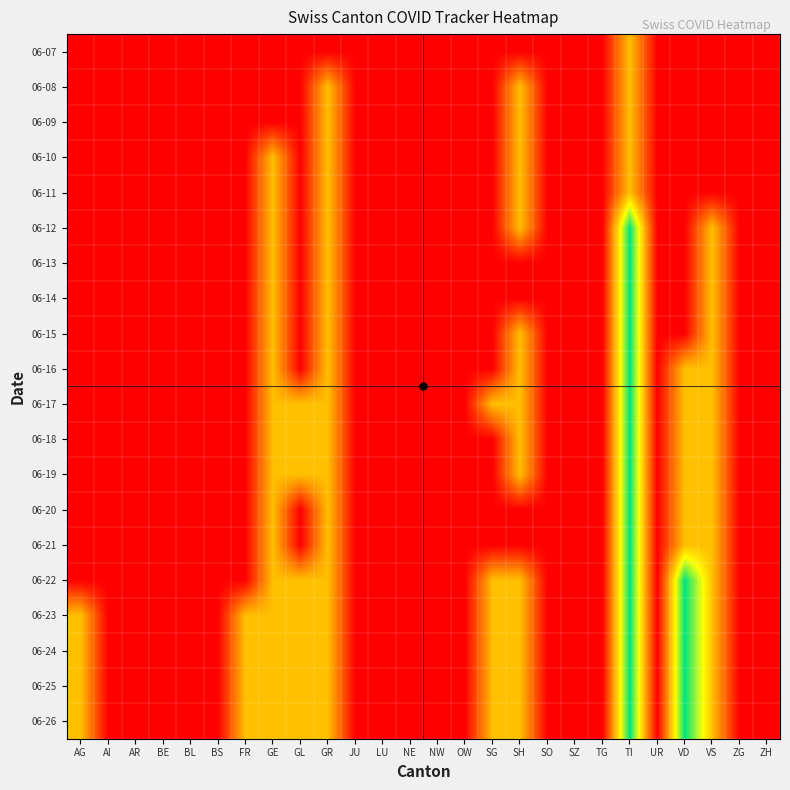

Reading left to right, list all the values displayed in this chart.

06-07: AG=0	AI=0	AR=0	BE=0	BL=0	BS=0	FR=0	GE=0	GL=0	GR=0	JU=0	LU=0	NE=0	NW=0	OW=0	SG=0	SH=0	SO=0	SZ=0	TG=0	TI=1	UR=0	VD=0	VS=0	ZG=0	ZH=0
06-08: AG=0	AI=0	AR=0	BE=0	BL=0	BS=0	FR=0	GE=0	GL=0	GR=1	JU=0	LU=0	NE=0	NW=0	OW=0	SG=0	SH=1	SO=0	SZ=0	TG=0	TI=1	UR=0	VD=0	VS=0	ZG=0	ZH=0
06-09: AG=0	AI=0	AR=0	BE=0	BL=0	BS=0	FR=0	GE=0	GL=0	GR=1	JU=0	LU=0	NE=0	NW=0	OW=0	SG=0	SH=1	SO=0	SZ=0	TG=0	TI=1	UR=0	VD=0	VS=0	ZG=0	ZH=0
06-10: AG=0	AI=0	AR=0	BE=0	BL=0	BS=0	FR=0	GE=1	GL=0	GR=1	JU=0	LU=0	NE=0	NW=0	OW=0	SG=0	SH=1	SO=0	SZ=0	TG=0	TI=1	UR=0	VD=0	VS=0	ZG=0	ZH=0
06-11: AG=0	AI=0	AR=0	BE=0	BL=0	BS=0	FR=0	GE=1	GL=0	GR=1	JU=0	LU=0	NE=0	NW=0	OW=0	SG=0	SH=1	SO=0	SZ=0	TG=0	TI=1	UR=0	VD=0	VS=0	ZG=0	ZH=0
06-12: AG=0	AI=0	AR=0	BE=0	BL=0	BS=0	FR=0	GE=1	GL=0	GR=1	JU=0	LU=0	NE=0	NW=0	OW=0	SG=0	SH=1	SO=0	SZ=0	TG=0	TI=2	UR=0	VD=0	VS=1	ZG=0	ZH=0
06-13: AG=0	AI=0	AR=0	BE=0	BL=0	BS=0	FR=0	GE=1	GL=0	GR=1	JU=0	LU=0	NE=0	NW=0	OW=0	SG=0	SH=0	SO=0	SZ=0	TG=0	TI=2	UR=0	VD=0	VS=1	ZG=0	ZH=0
06-14: AG=0	AI=0	AR=0	BE=0	BL=0	BS=0	FR=0	GE=1	GL=0	GR=1	JU=0	LU=0	NE=0	NW=0	OW=0	SG=0	SH=0	SO=0	SZ=0	TG=0	TI=2	UR=0	VD=0	VS=1	ZG=0	ZH=0
06-15: AG=0	AI=0	AR=0	BE=0	BL=0	BS=0	FR=0	GE=1	GL=0	GR=1	JU=0	LU=0	NE=0	NW=0	OW=0	SG=0	SH=1	SO=0	SZ=0	TG=0	TI=2	UR=0	VD=0	VS=1	ZG=0	ZH=0
06-16: AG=0	AI=0	AR=0	BE=0	BL=0	BS=0	FR=0	GE=1	GL=0	GR=1	JU=0	LU=0	NE=0	NW=0	OW=0	SG=0	SH=1	SO=0	SZ=0	TG=0	TI=2	UR=0	VD=1	VS=1	ZG=0	ZH=0
06-17: AG=0	AI=0	AR=0	BE=0	BL=0	BS=0	FR=0	GE=1	GL=1	GR=1	JU=0	LU=0	NE=0	NW=0	OW=0	SG=1	SH=1	SO=0	SZ=0	TG=0	TI=2	UR=0	VD=1	VS=1	ZG=0	ZH=0
06-18: AG=0	AI=0	AR=0	BE=0	BL=0	BS=0	FR=0	GE=1	GL=1	GR=1	JU=0	LU=0	NE=0	NW=0	OW=0	SG=0	SH=1	SO=0	SZ=0	TG=0	TI=2	UR=0	VD=1	VS=1	ZG=0	ZH=0
06-19: AG=0	AI=0	AR=0	BE=0	BL=0	BS=0	FR=0	GE=1	GL=1	GR=1	JU=0	LU=0	NE=0	NW=0	OW=0	SG=0	SH=1	SO=0	SZ=0	TG=0	TI=2	UR=0	VD=1	VS=1	ZG=0	ZH=0
06-20: AG=0	AI=0	AR=0	BE=0	BL=0	BS=0	FR=0	GE=1	GL=0	GR=1	JU=0	LU=0	NE=0	NW=0	OW=0	SG=0	SH=0	SO=0	SZ=0	TG=0	TI=2	UR=0	VD=1	VS=1	ZG=0	ZH=0
06-21: AG=0	AI=0	AR=0	BE=0	BL=0	BS=0	FR=0	GE=1	GL=0	GR=1	JU=0	LU=0	NE=0	NW=0	OW=0	SG=0	SH=0	SO=0	SZ=0	TG=0	TI=2	UR=0	VD=1	VS=1	ZG=0	ZH=0
06-22: AG=0	AI=0	AR=0	BE=0	BL=0	BS=0	FR=0	GE=1	GL=1	GR=1	JU=0	LU=0	NE=0	NW=0	OW=0	SG=1	SH=1	SO=0	SZ=0	TG=0	TI=2	UR=0	VD=2	VS=1	ZG=0	ZH=0
06-23: AG=1	AI=0	AR=0	BE=0	BL=0	BS=0	FR=1	GE=1	GL=1	GR=1	JU=0	LU=0	NE=0	NW=0	OW=0	SG=1	SH=1	SO=0	SZ=0	TG=0	TI=2	UR=0	VD=2	VS=1	ZG=0	ZH=0
06-24: AG=1	AI=0	AR=0	BE=0	BL=0	BS=0	FR=1	GE=1	GL=1	GR=1	JU=0	LU=0	NE=0	NW=0	OW=0	SG=1	SH=1	SO=0	SZ=0	TG=0	TI=2	UR=0	VD=2	VS=1	ZG=0	ZH=0
06-25: AG=1	AI=0	AR=0	BE=0	BL=0	BS=0	FR=1	GE=1	GL=1	GR=1	JU=0	LU=0	NE=0	NW=0	OW=0	SG=1	SH=1	SO=0	SZ=0	TG=0	TI=2	UR=0	VD=2	VS=1	ZG=0	ZH=0
06-26: AG=1	AI=0	AR=0	BE=0	BL=0	BS=0	FR=1	GE=1	GL=1	GR=1	JU=0	LU=0	NE=0	NW=0	OW=0	SG=1	SH=1	SO=0	SZ=0	TG=0	TI=2	UR=0	VD=2	VS=1	ZG=0	ZH=0